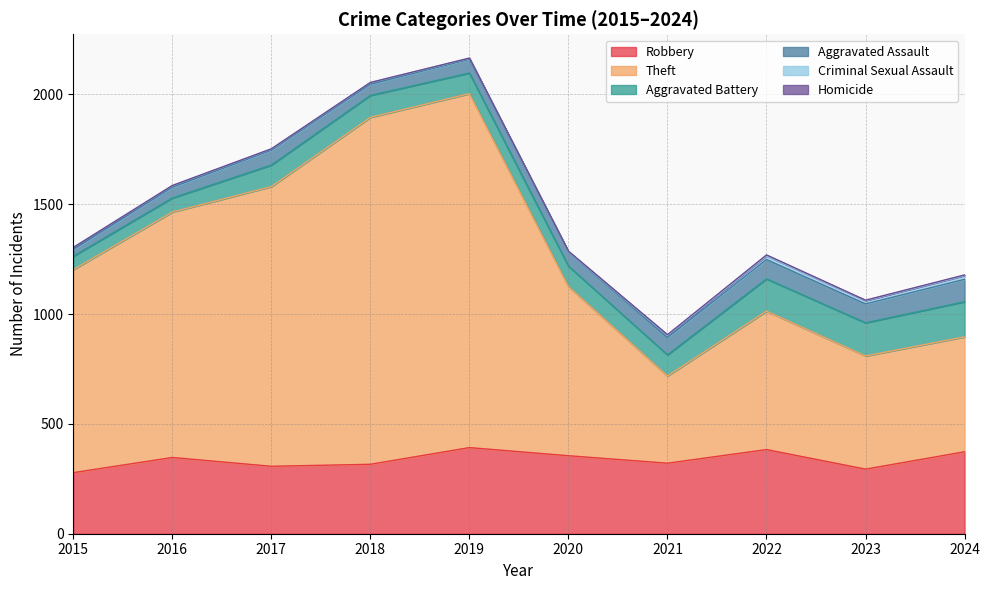

How many values in the Robbery series are below 347?

5